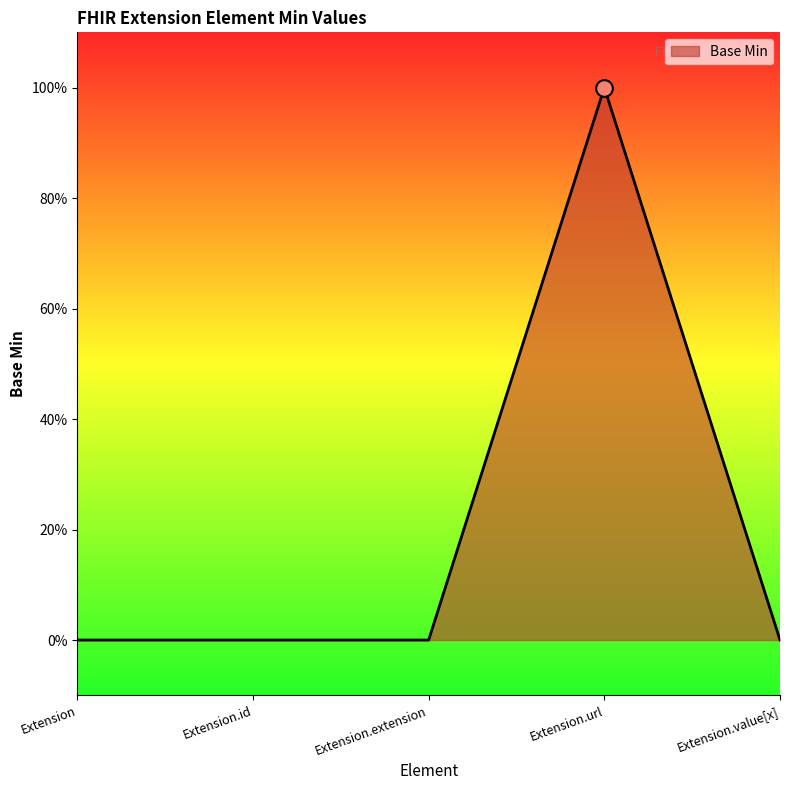

The chart shows a value of 0 at Extension. True or false?

True